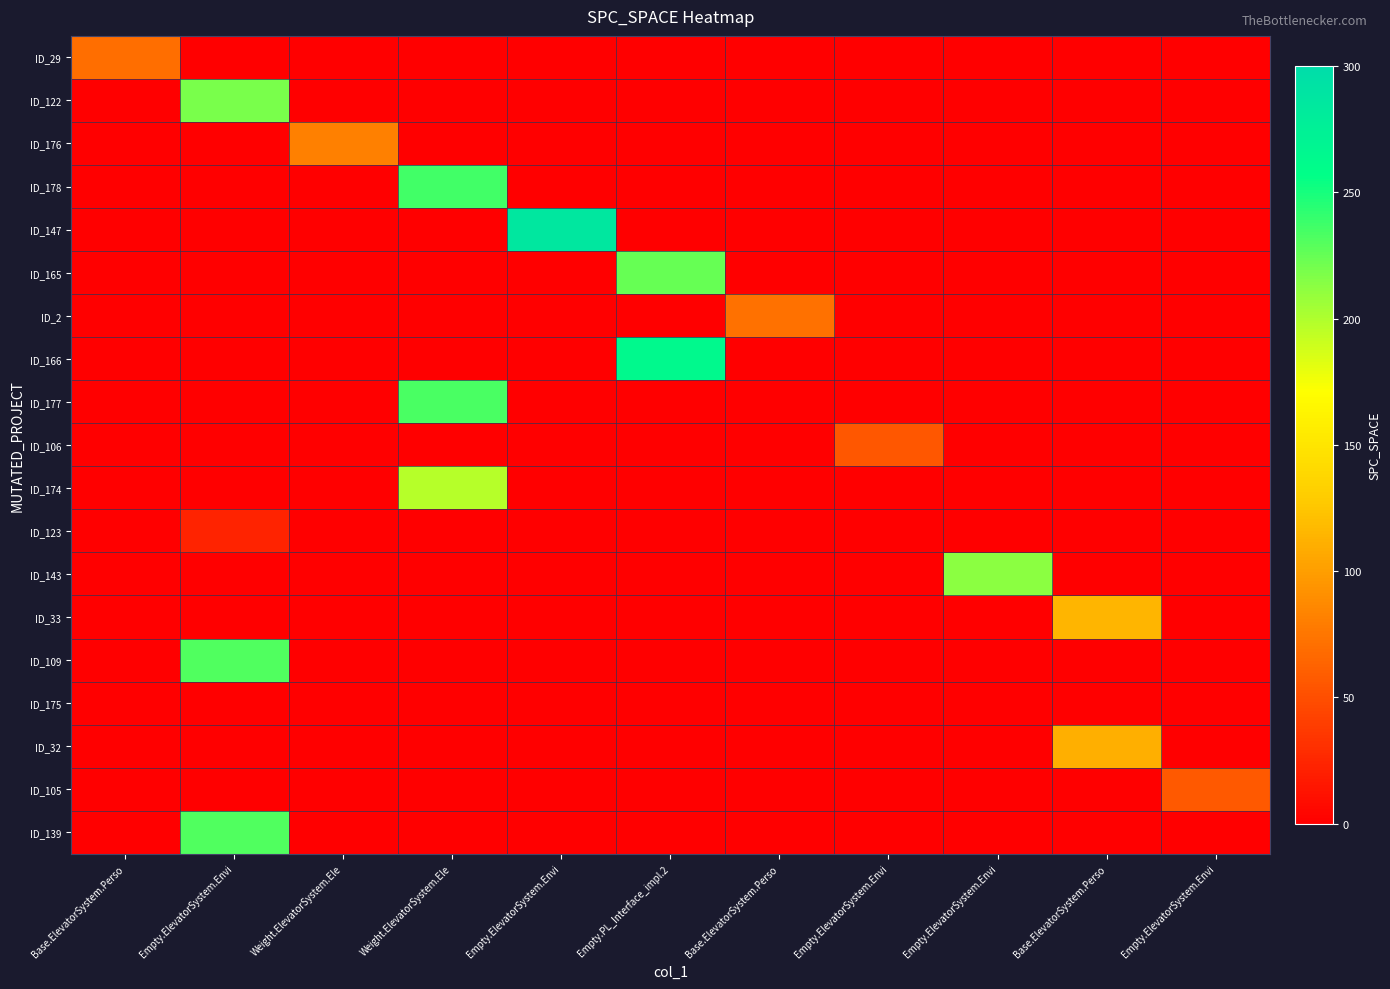

Rank the series by their maximum value, from highest to lowest.

ID_147, ID_166, ID_178, ID_177, ID_109, ID_139, ID_165, ID_122, ID_143, ID_174, ID_33, ID_32, ID_176, ID_2, ID_29, ID_105, ID_106, ID_123, ID_175